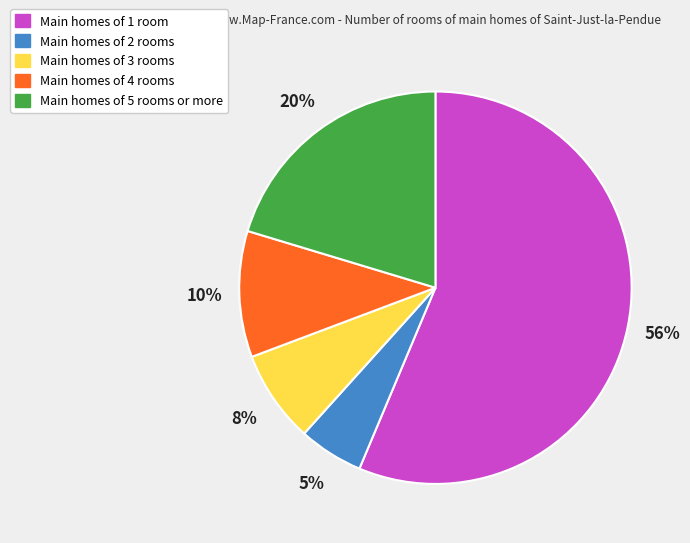

To the nearest percent, what is the average slice percentage?

20%